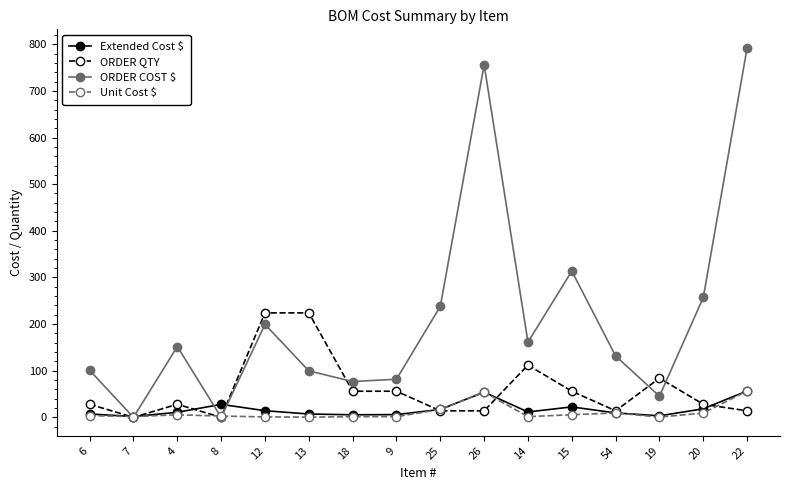

True or false: Extended Cost $ and ORDER COST $ cross at least once.

True